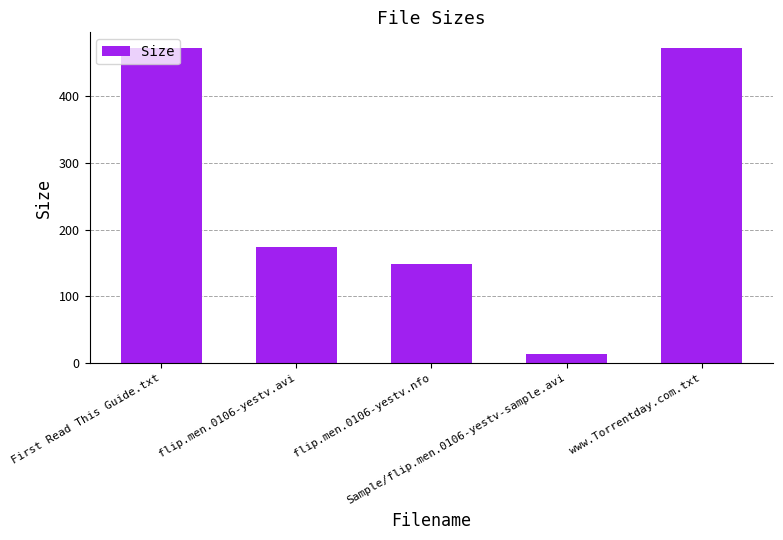

What is the value of the 2nd bar from the left?

174.7